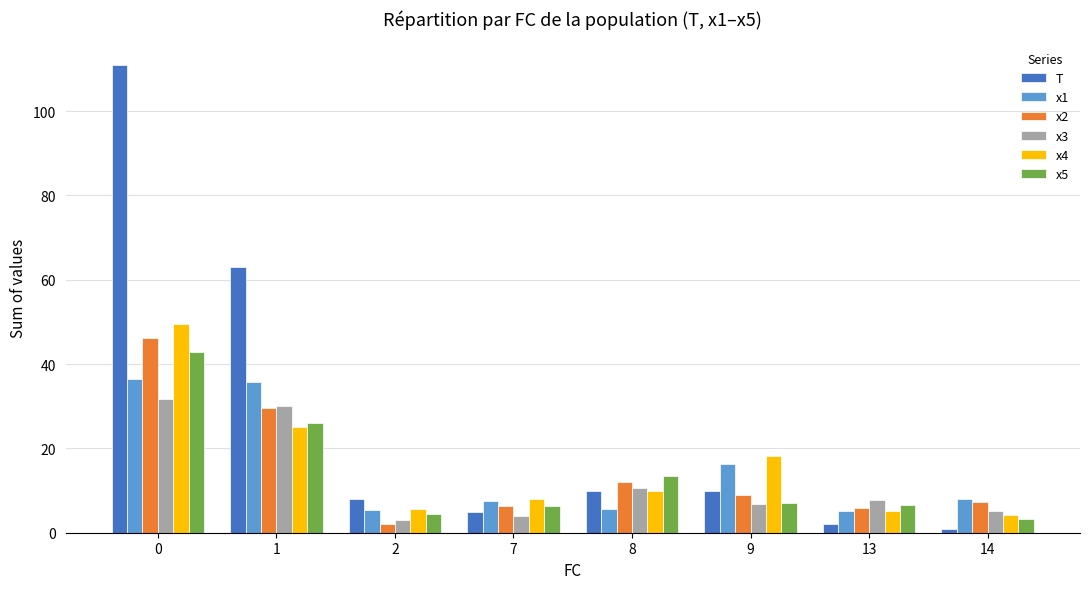

What is the value of the x2 bar at the 8th from the left?

7.2